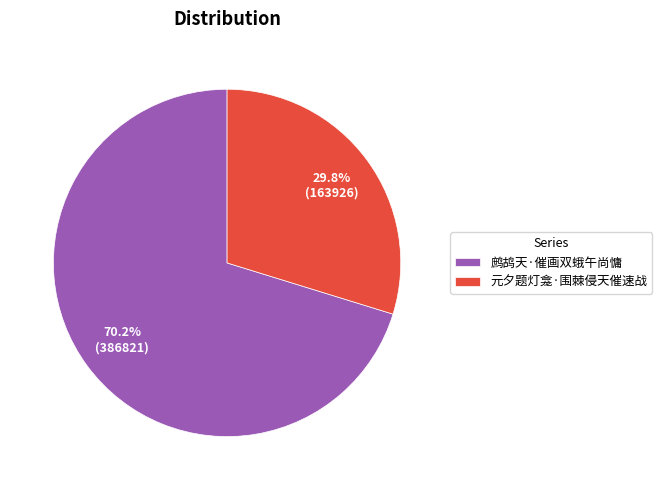

How many segments does this pie chart have?

2